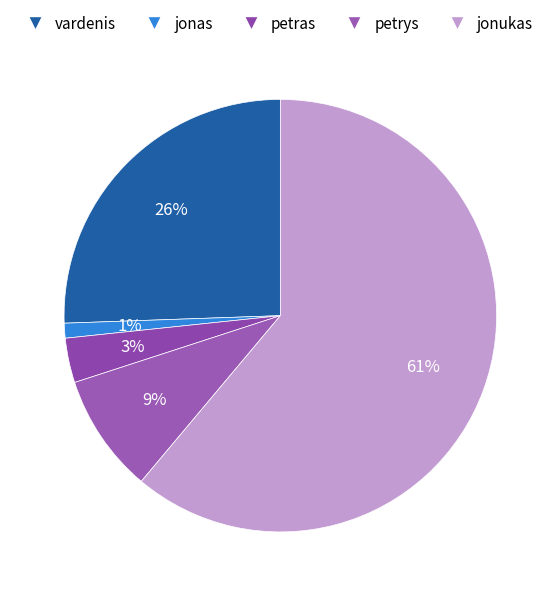

To the nearest percent, what percentage of the pie is petras?

3%